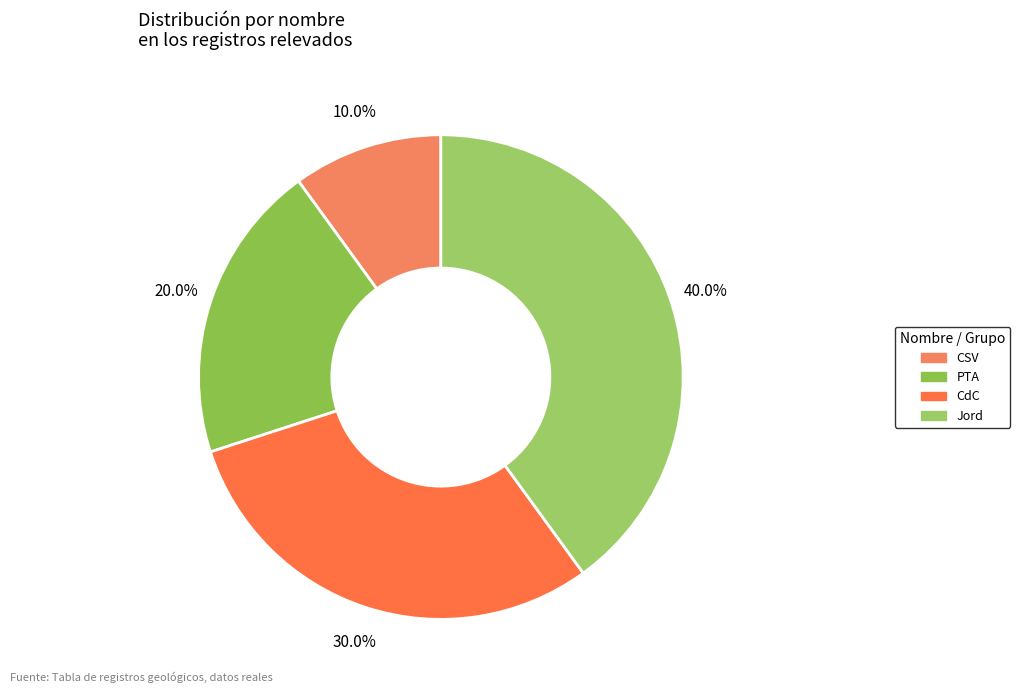

Is the sum of CdC and PTA greater than half?

No